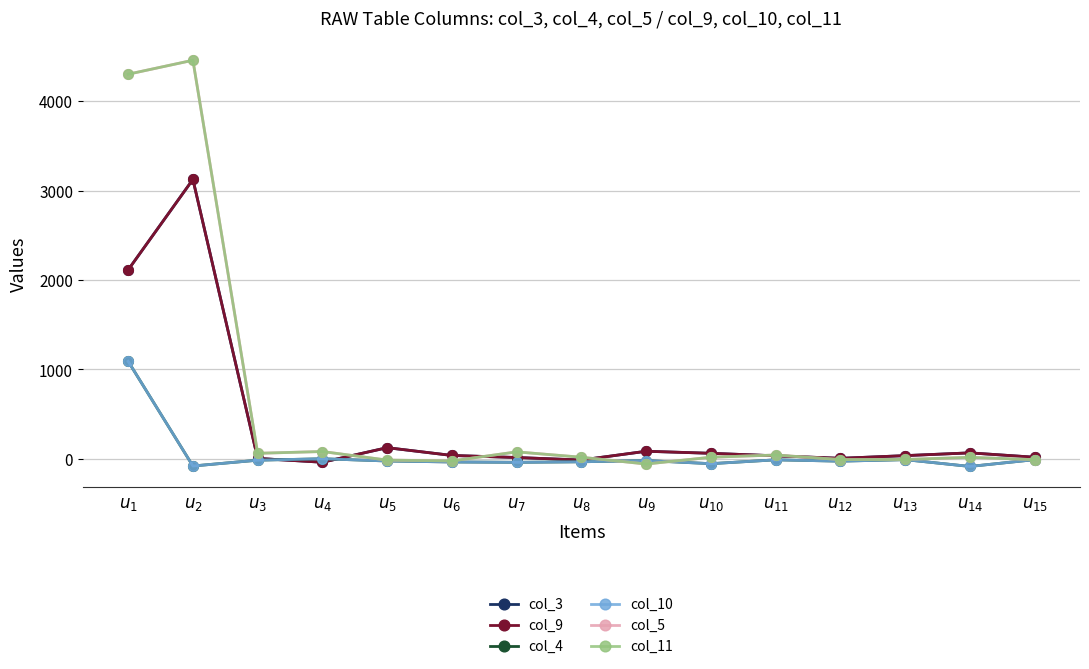

True or false: col_3 has more than 1 points higher than both neighbors.

True